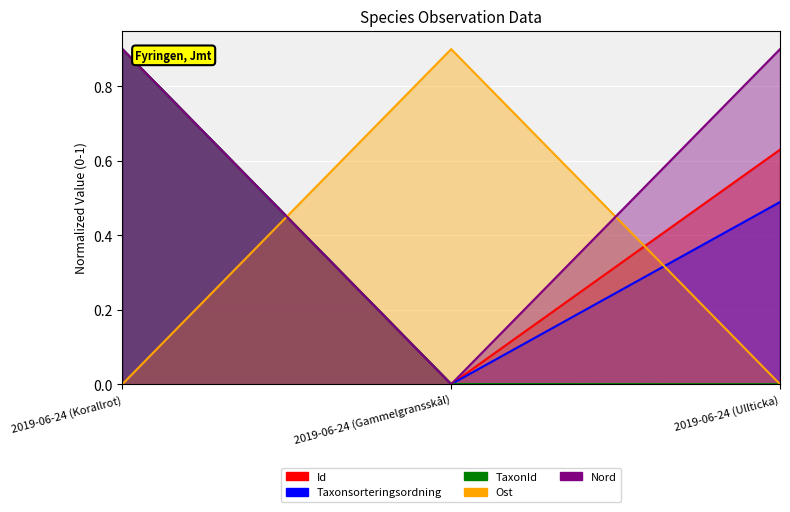

True or false: Ost has a value of 0.0 at 2019-06-24 (Ullticka).

True